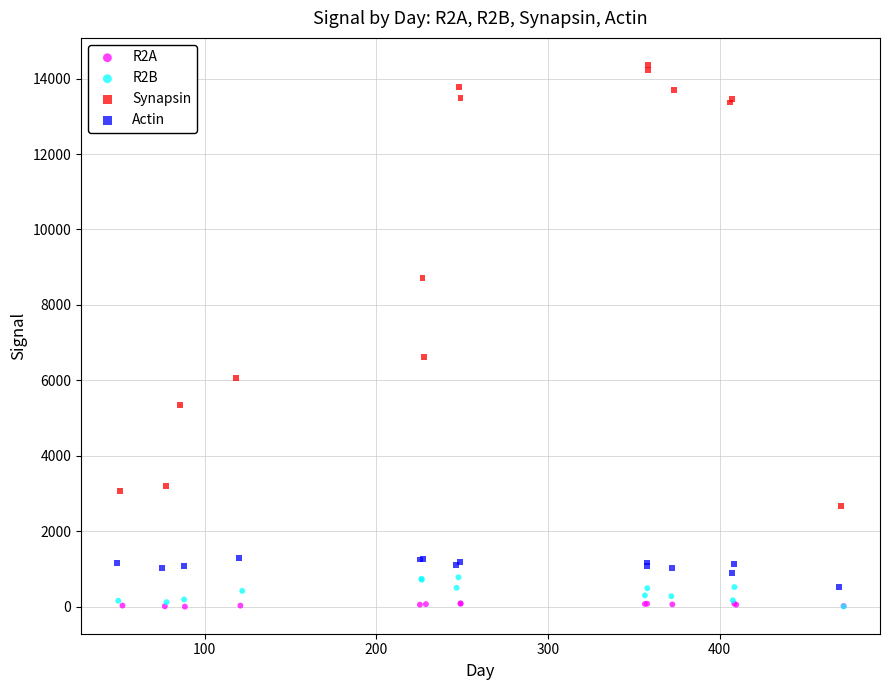

Which series contains the highest Y value?

Synapsin